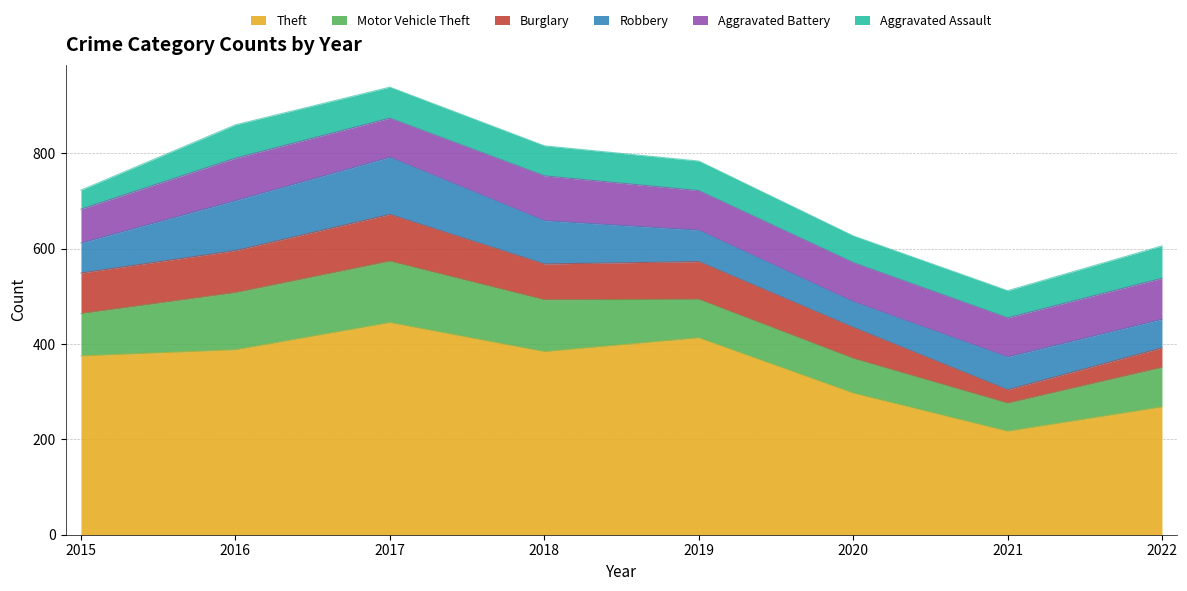

True or false: Motor Vehicle Theft and Burglary cross at least once.

False